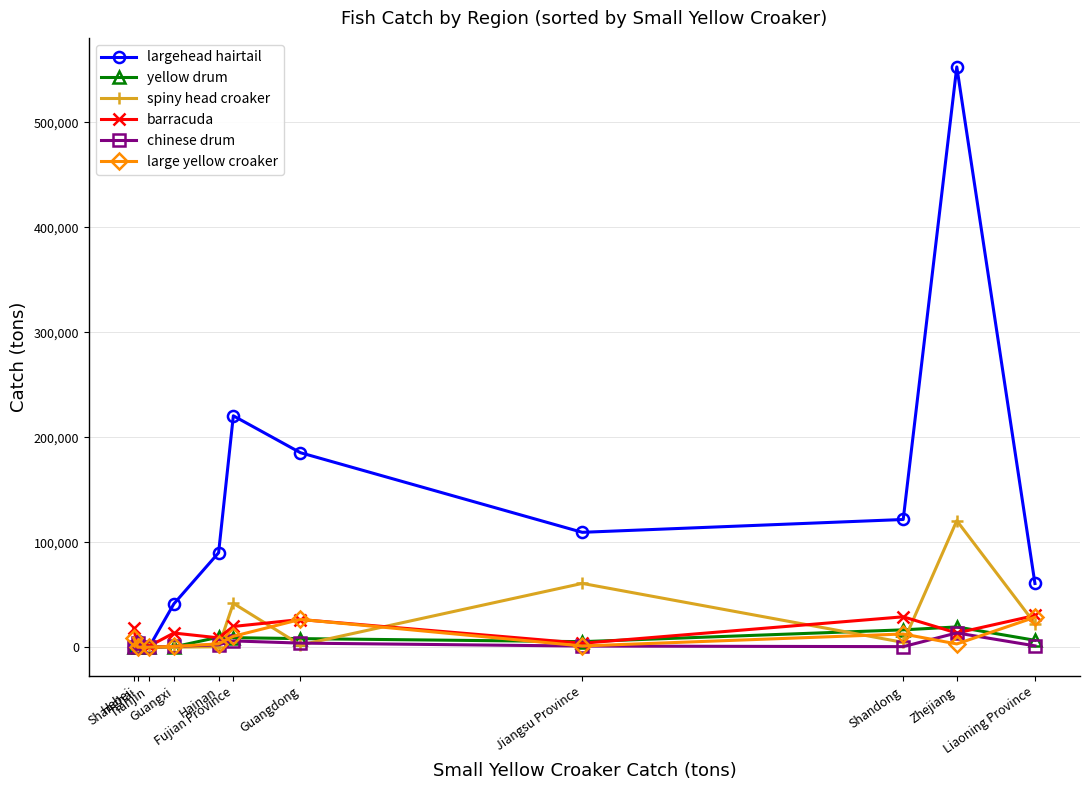

What is the maximum value for spiny head croaker?

120540